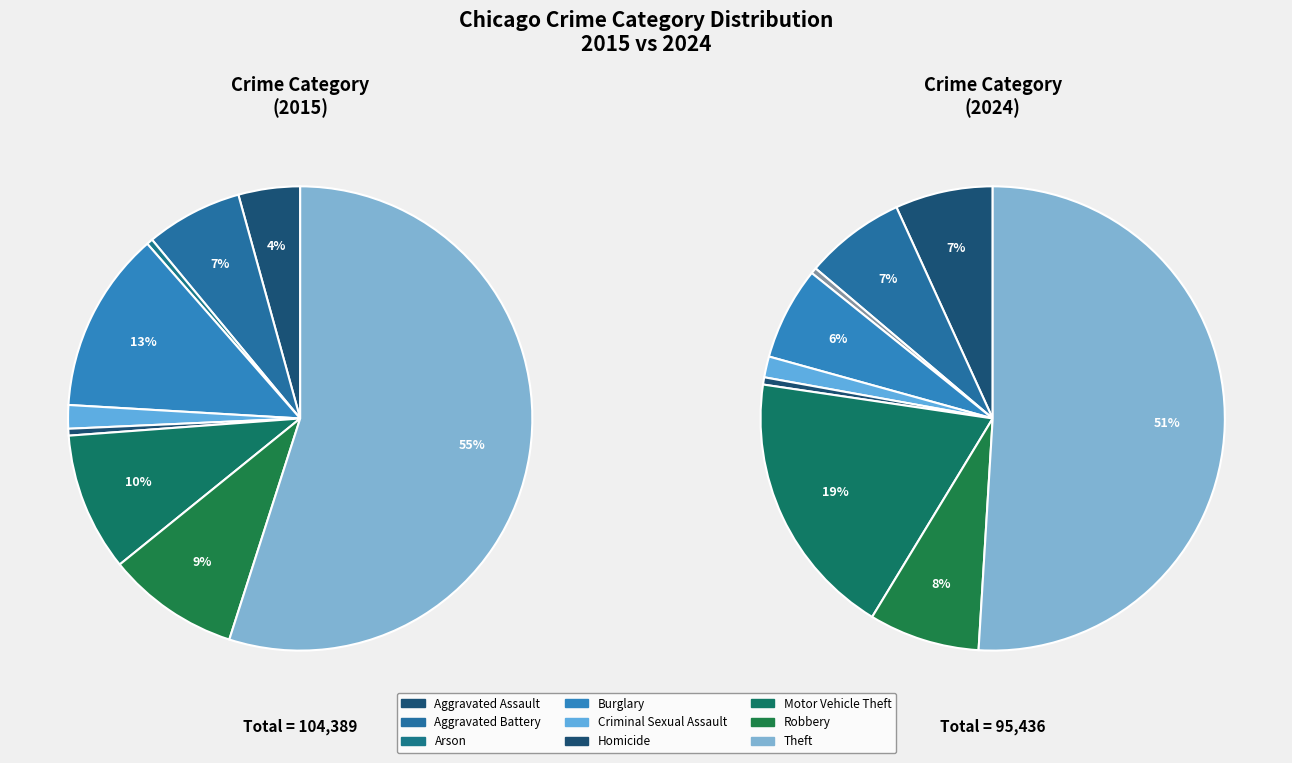

Which has a higher value, Theft or Motor Vehicle Theft?

Theft